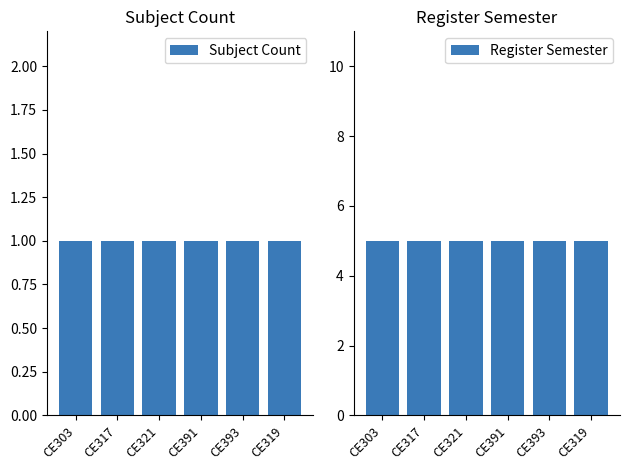

Which series has the widest spread of values?

Subject Count